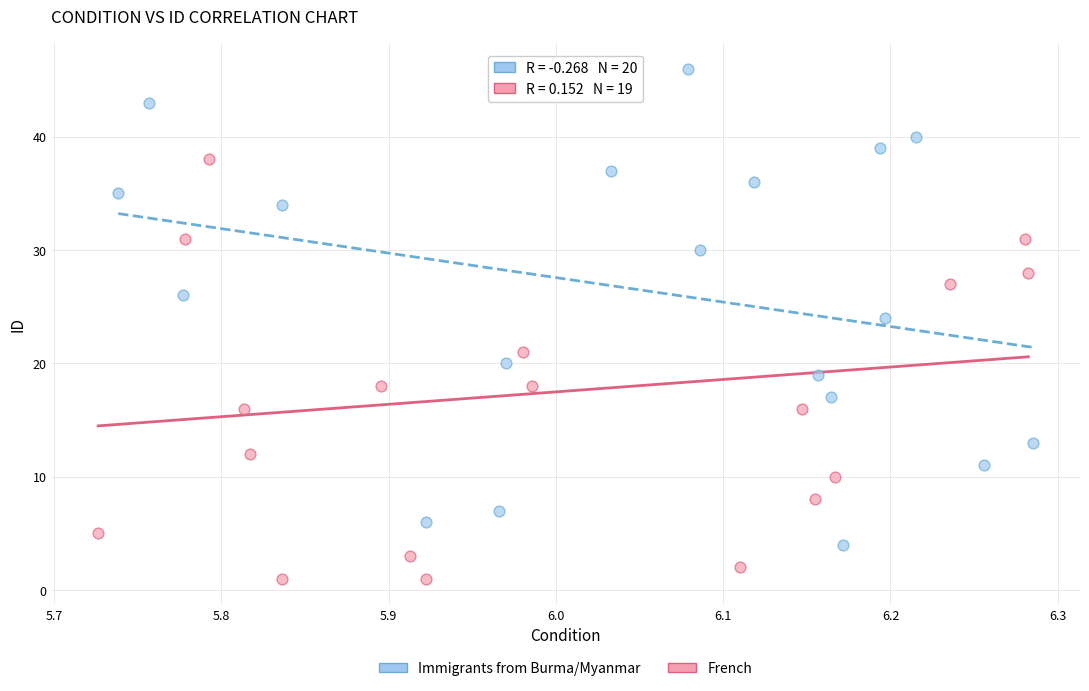

What are all the series names shown in the legend?

Immigrants from Burma/Myanmar, French